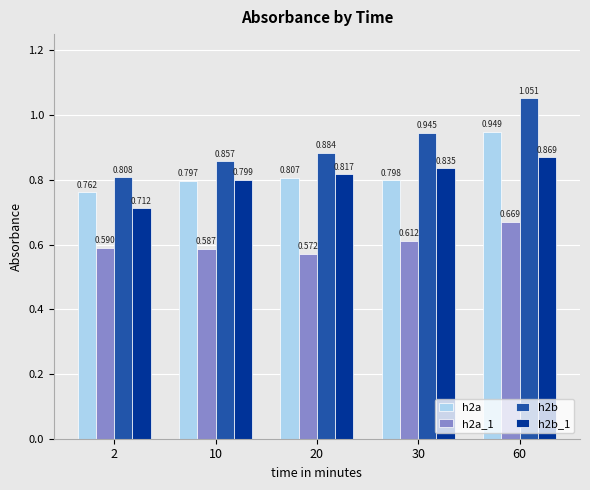

Count the h2b_1 values in the range 0 to 1.

5